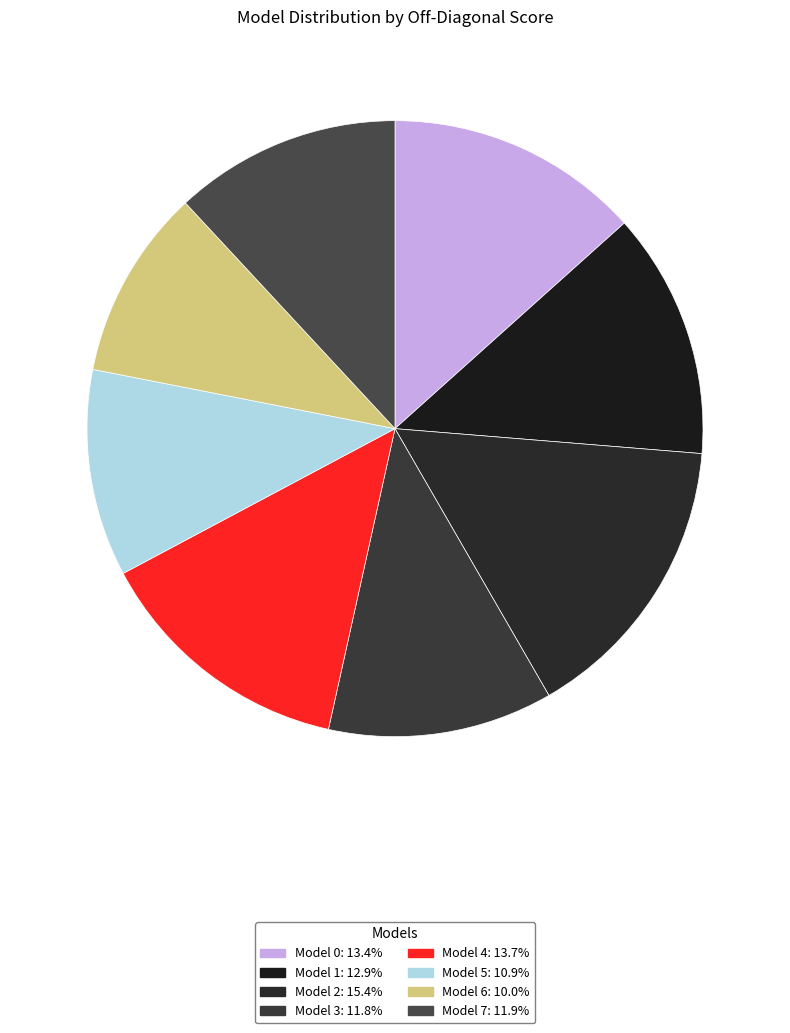

Count the number of slices in the pie.

8